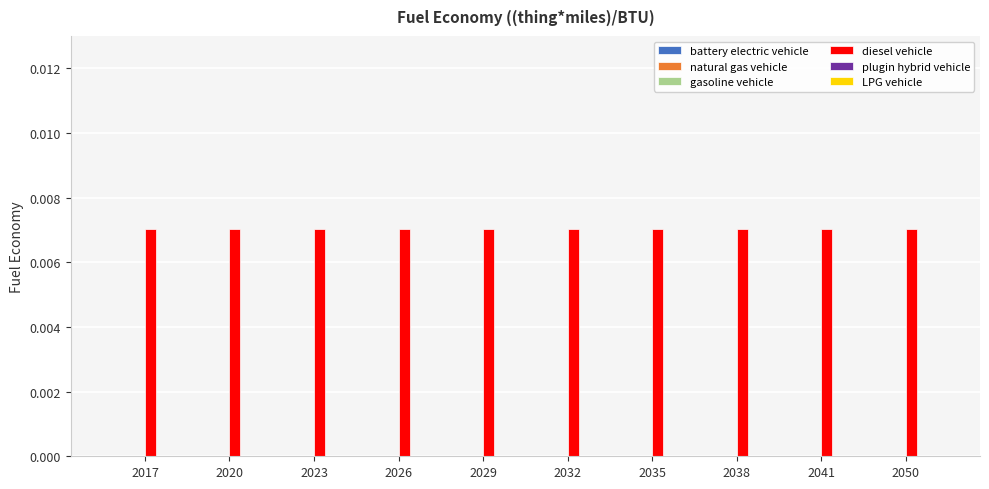

What are all the series names shown in the legend?

battery electric vehicle, natural gas vehicle, gasoline vehicle, diesel vehicle, plugin hybrid vehicle, LPG vehicle